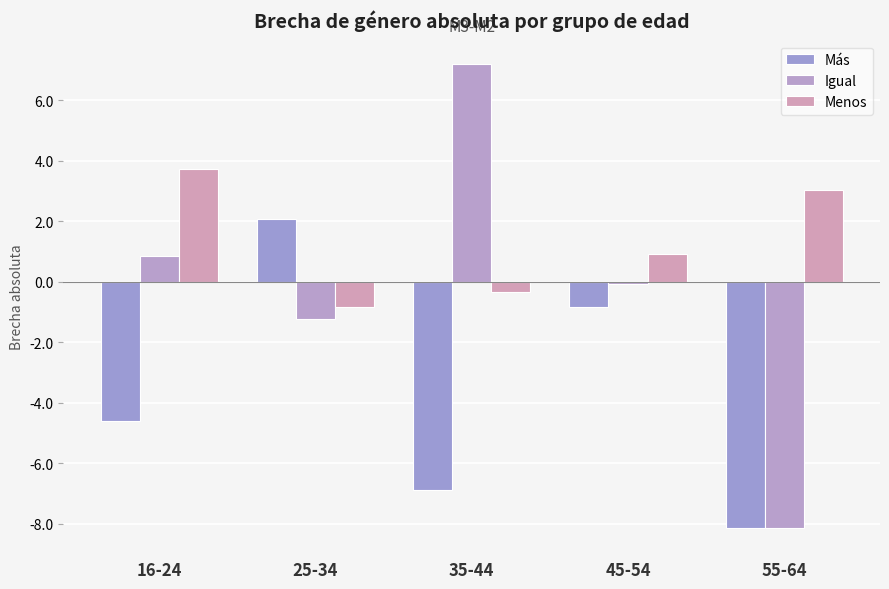

How many values in the Igual series are below 0?

3